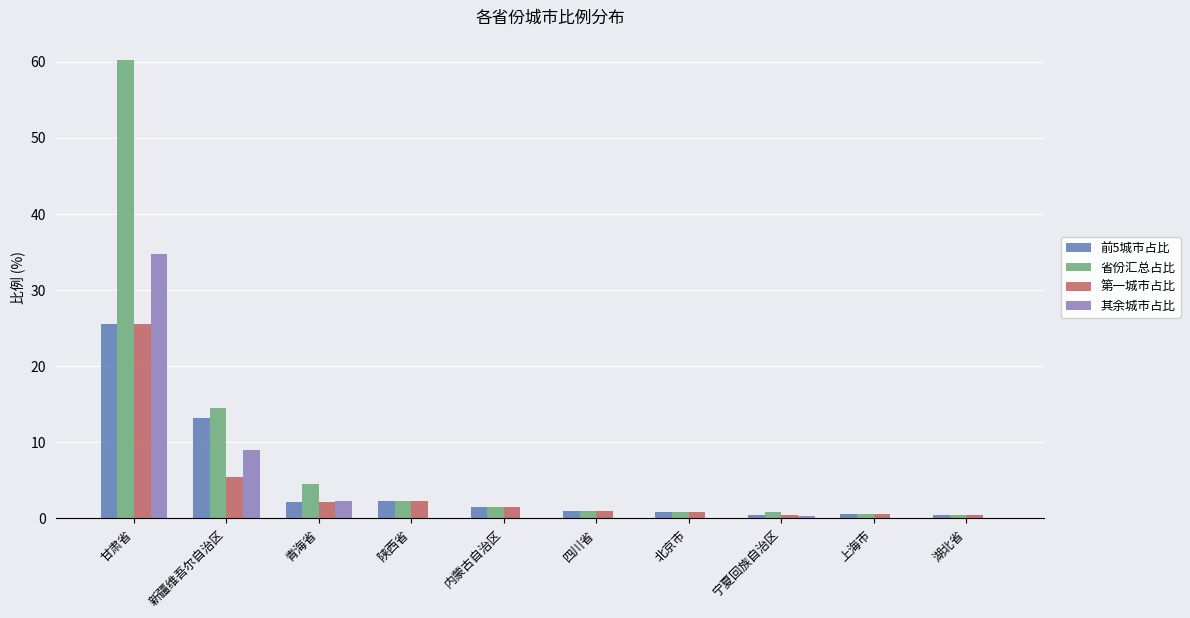

What is the sum of all 省份汇总占比 values?

86.6